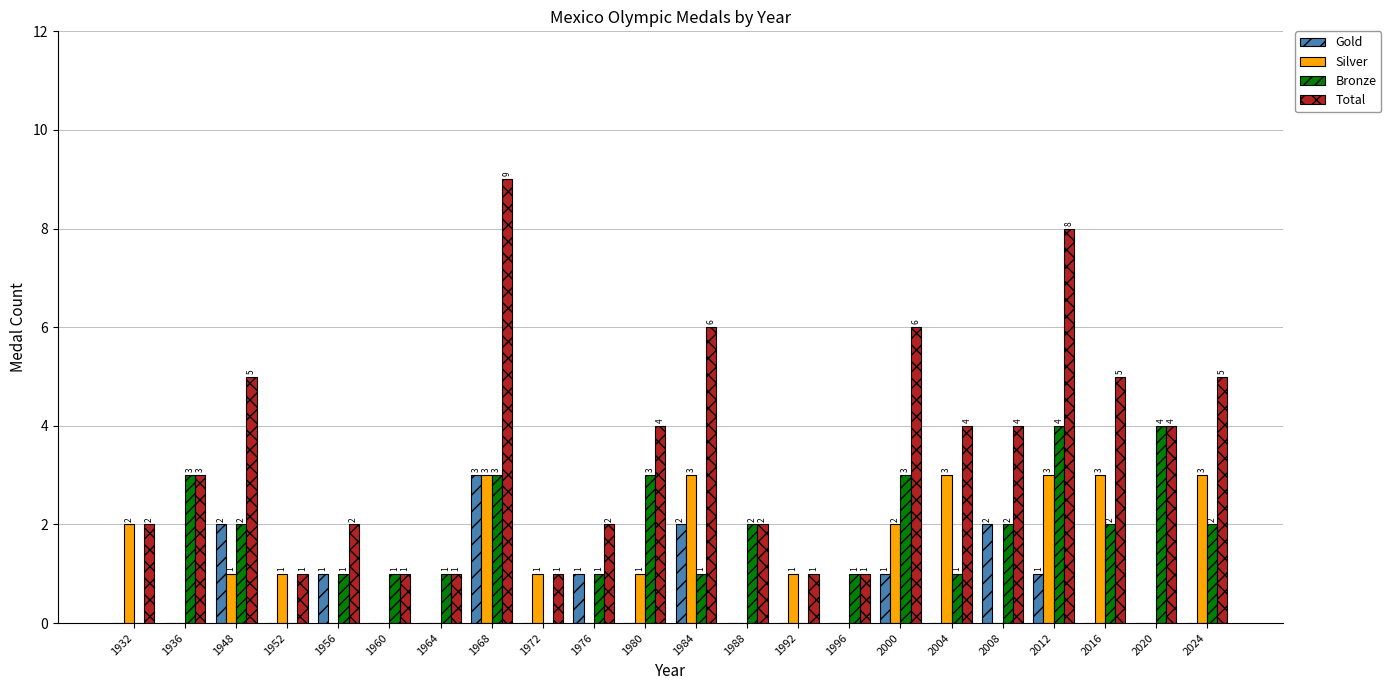

Between 1932 and 1936, which series saw the biggest shift?

Bronze